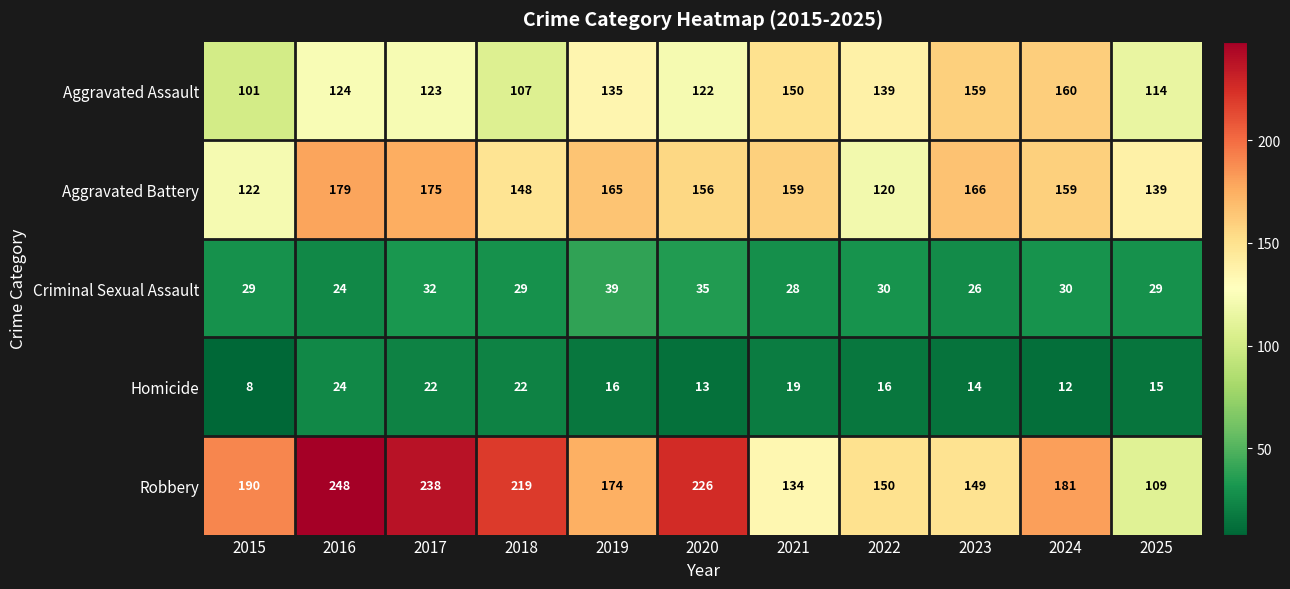

True or false: Aggravated Assault has a value of 160 at 2024.

True